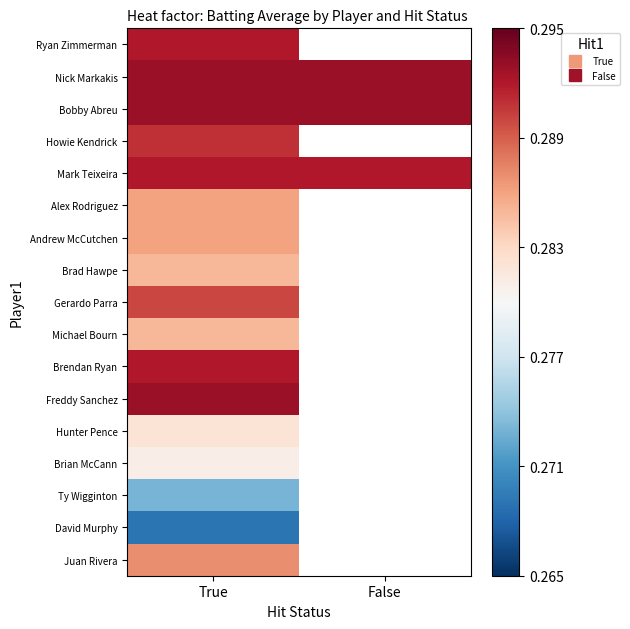

What is the minimum value shown in the chart?

0.3